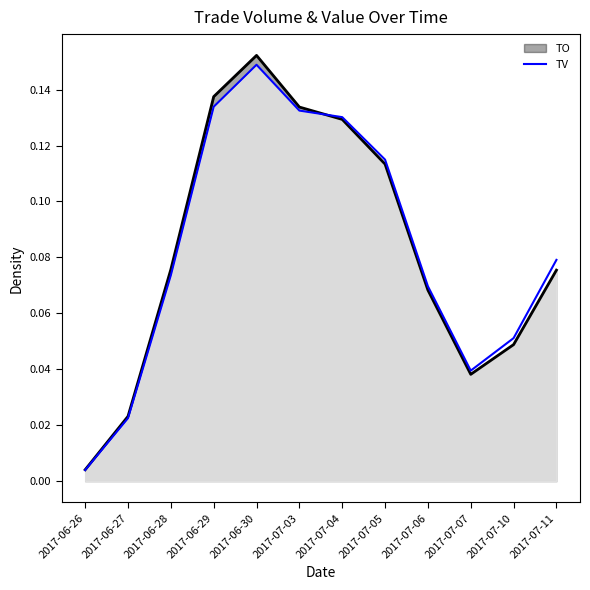

What is the greatest value displayed?

0.1